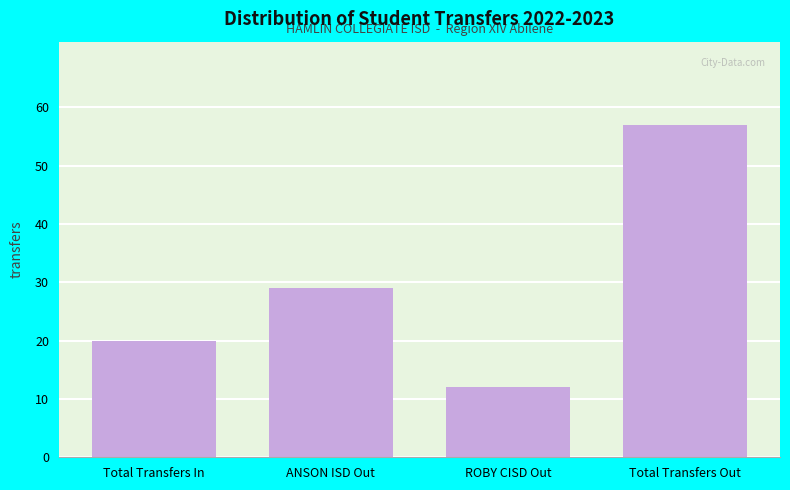

Reading left to right, list all the values displayed in this chart.

20	29	12	57